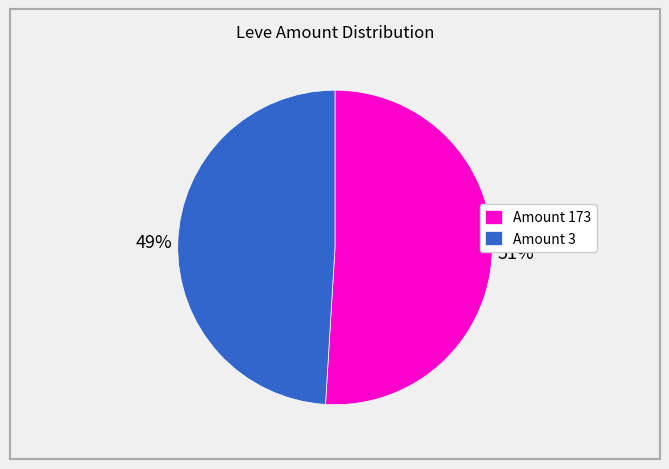

To the nearest percent, what percentage of the pie is Amount 173?

51%